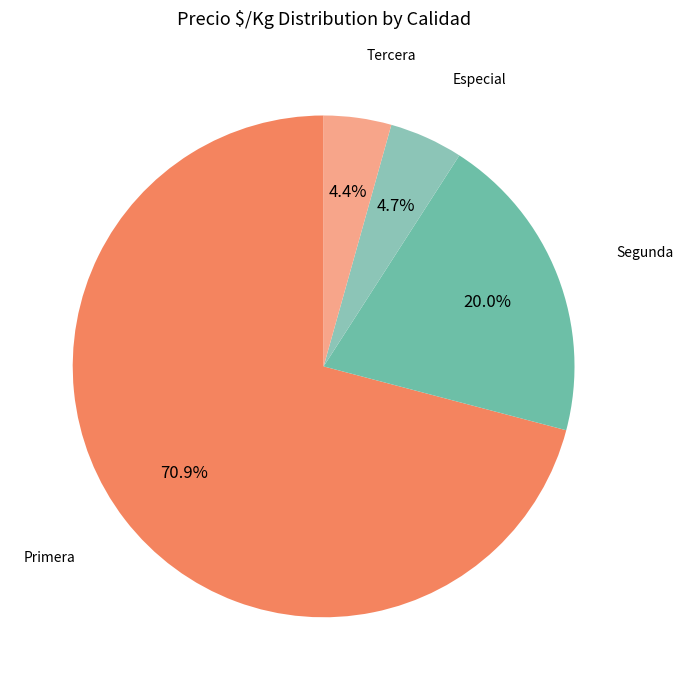

Does any single category account for the majority?

Yes